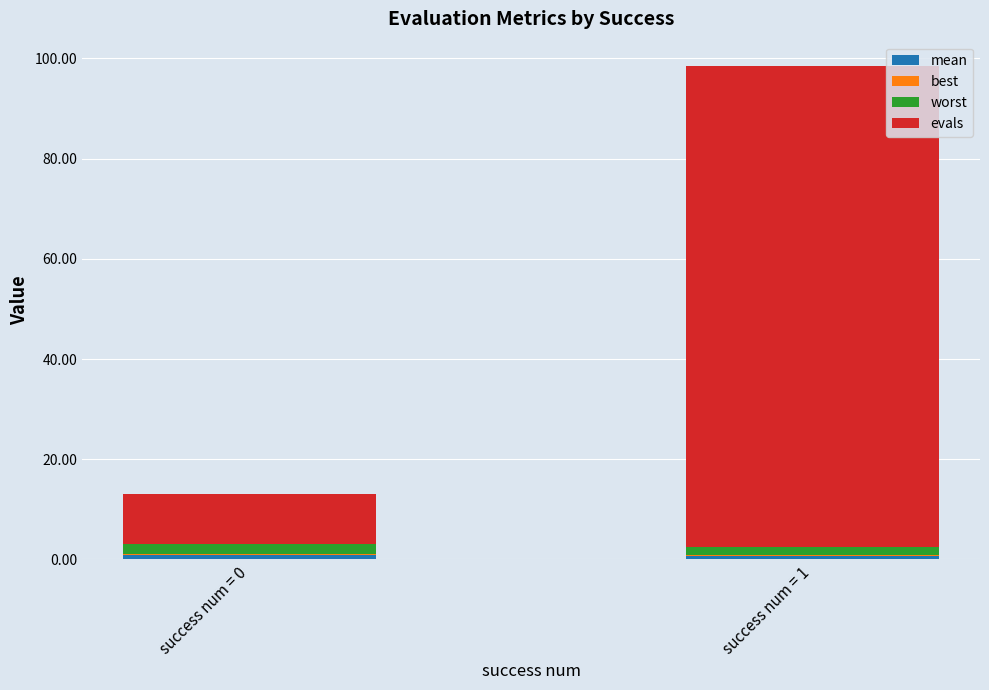

At which category is the sum across all series the highest?

success num = 1